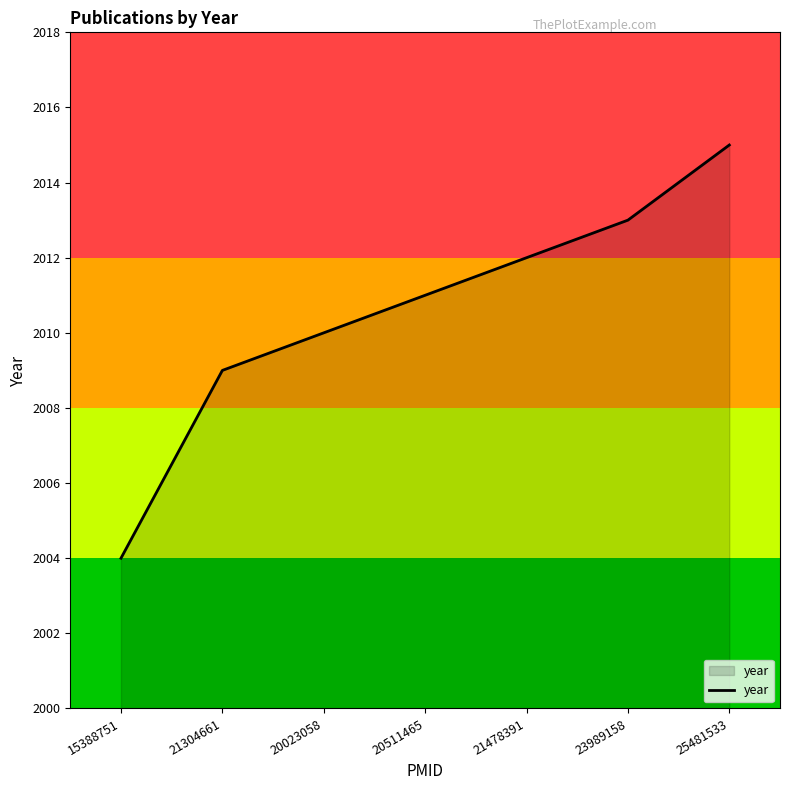

Between 15388751 and 20023058, which is larger?

20023058